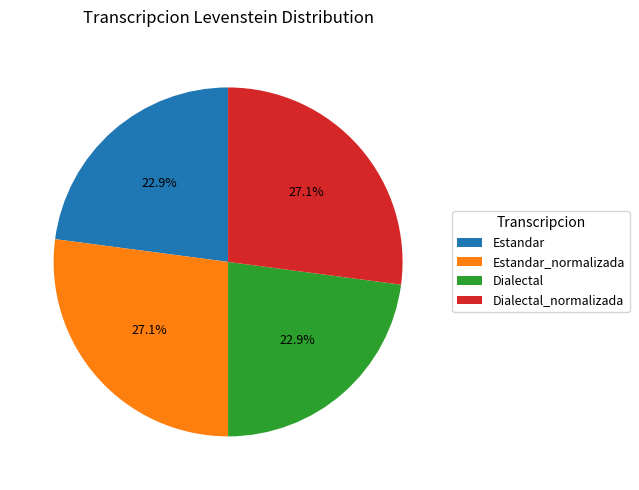

What percentage is the Estandar slice, to the nearest percent?

23%